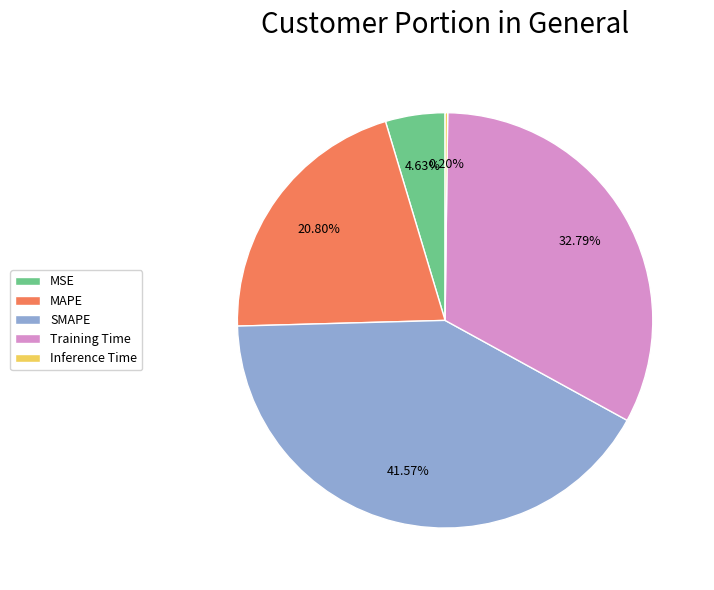

True or false: SMAPE accounts for 53% of the total.

False